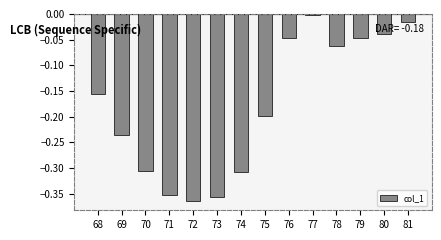

Are the bars horizontal?

No